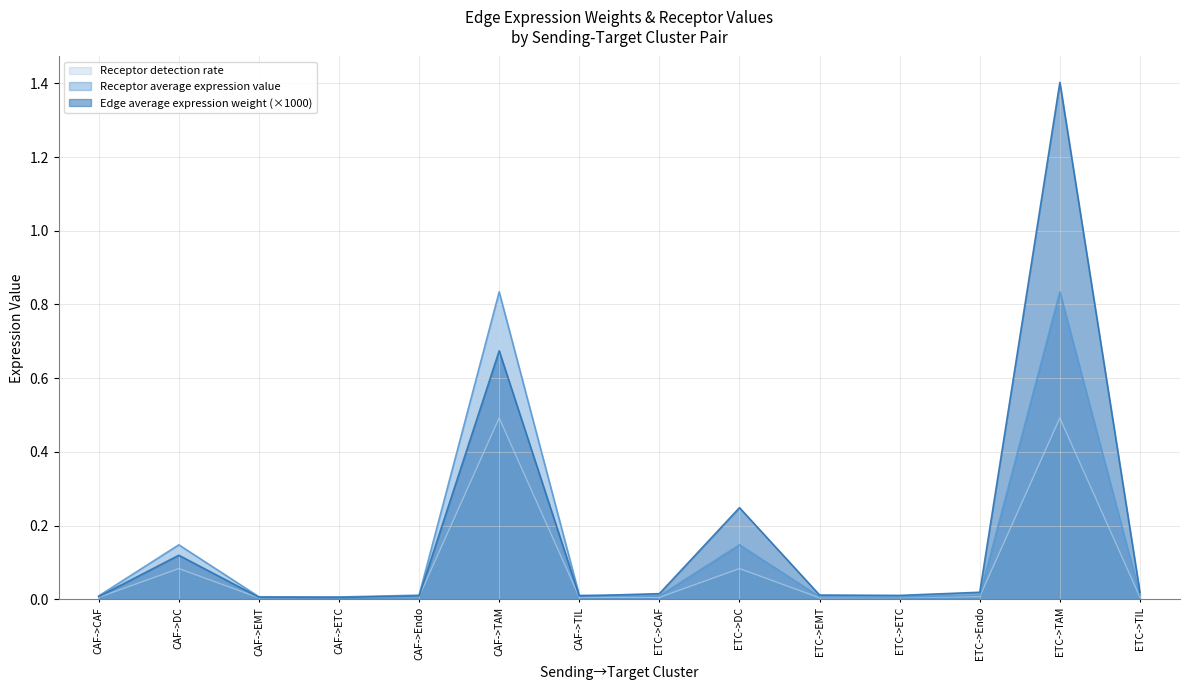

True or false: Edge average expression weight and Receptor detection rate intersect in this chart.

False